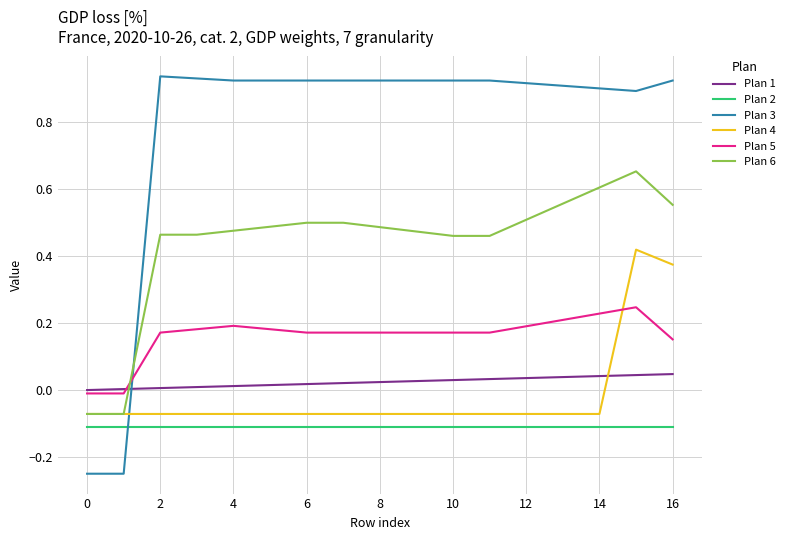

True or false: Plan 1 and Plan 2 intersect in this chart.

False